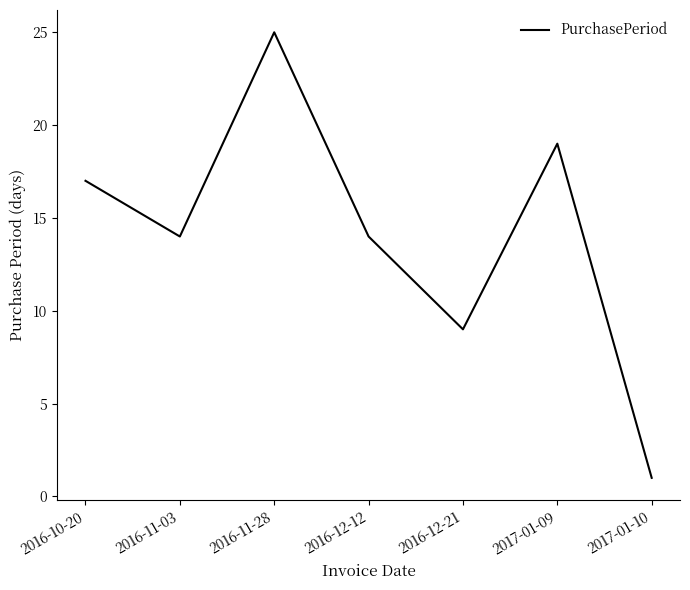

What is the change in value from 2016-11-03 to 2017-01-09?

+5